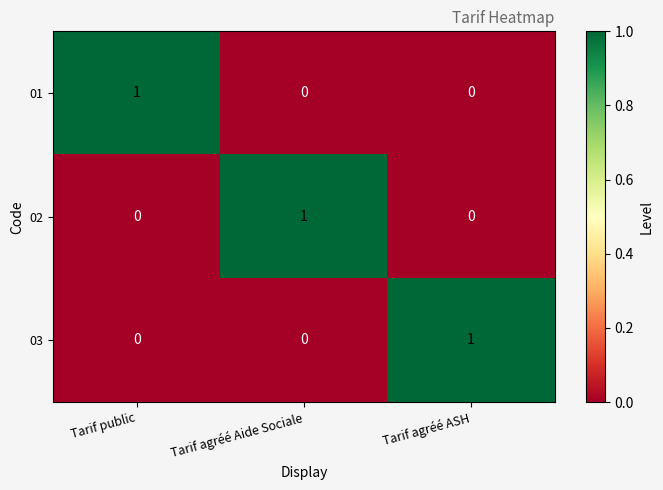

Which category has the highest value in the 03 series?

Tarif agréé ASH